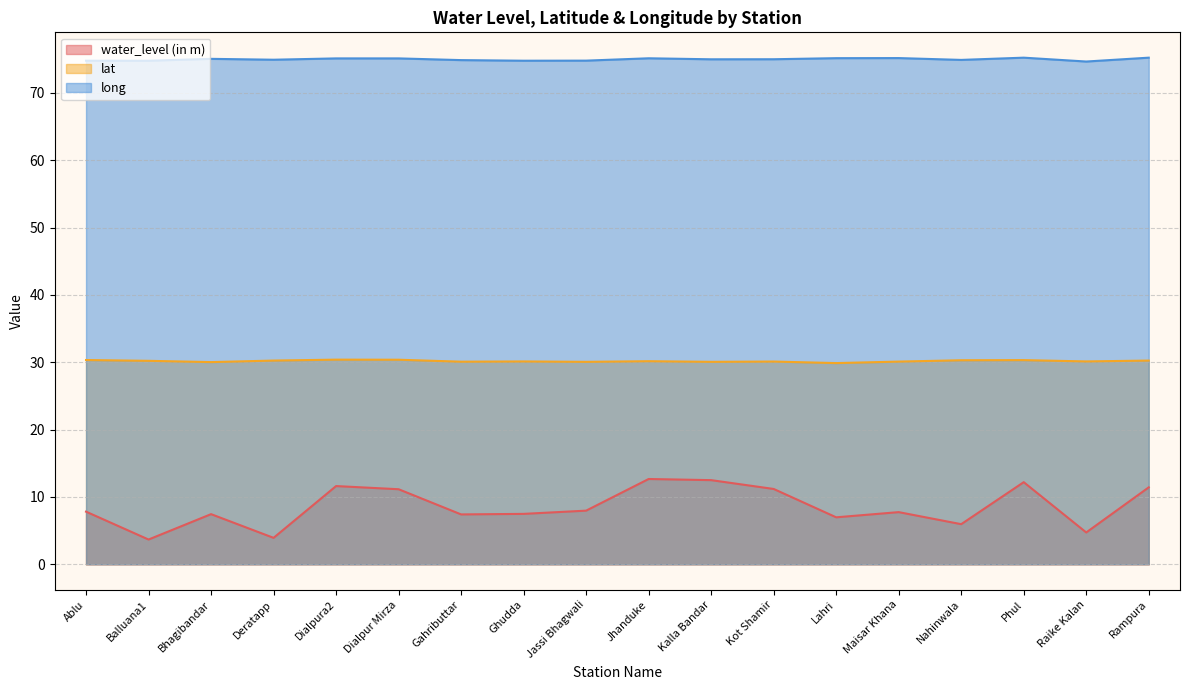

What is the total value across all series at Gahributtar?

112.4